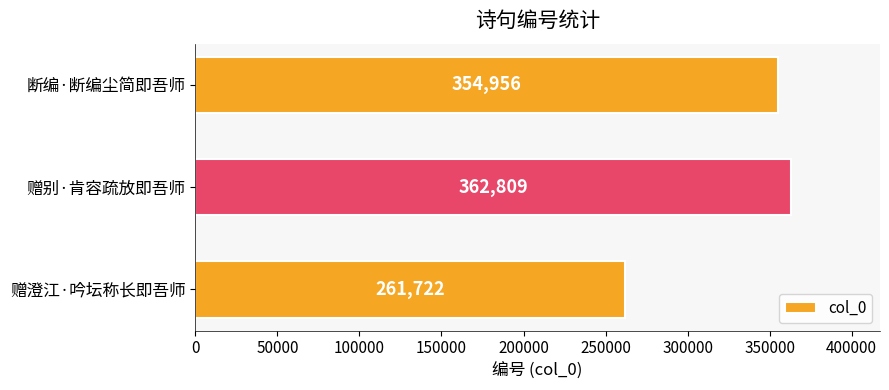

List the labels in order of value, largest first.

赠别·肯容疏放即吾师, 断编·断编尘简即吾师, 赠澄江·吟坛称长即吾师